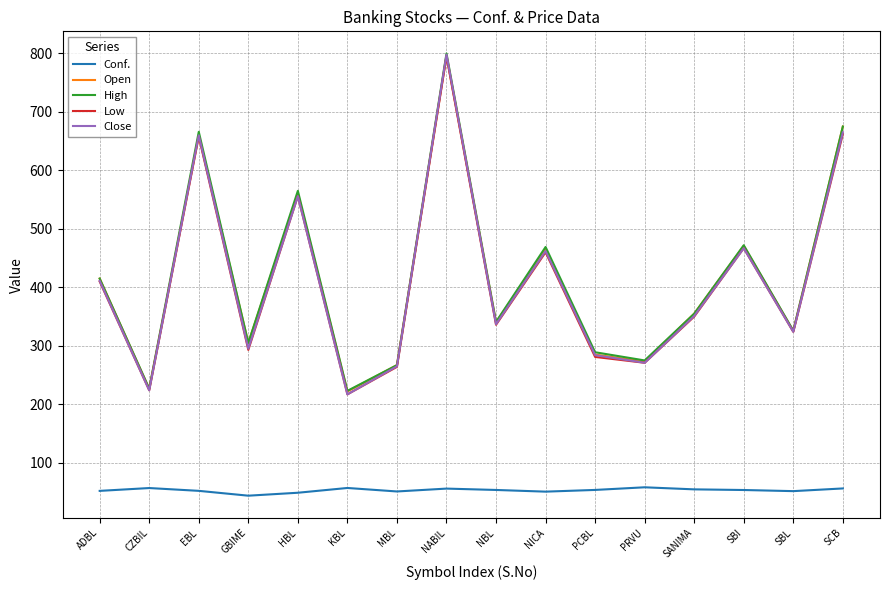

What position from the right is SBL?

2